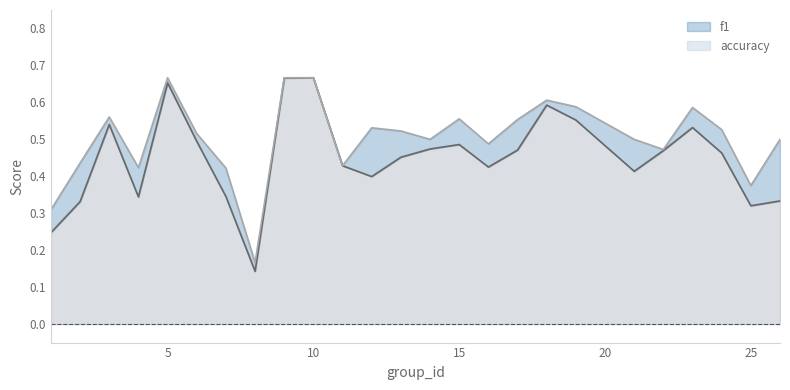

True or false: accuracy and f1 cross at least once.

False